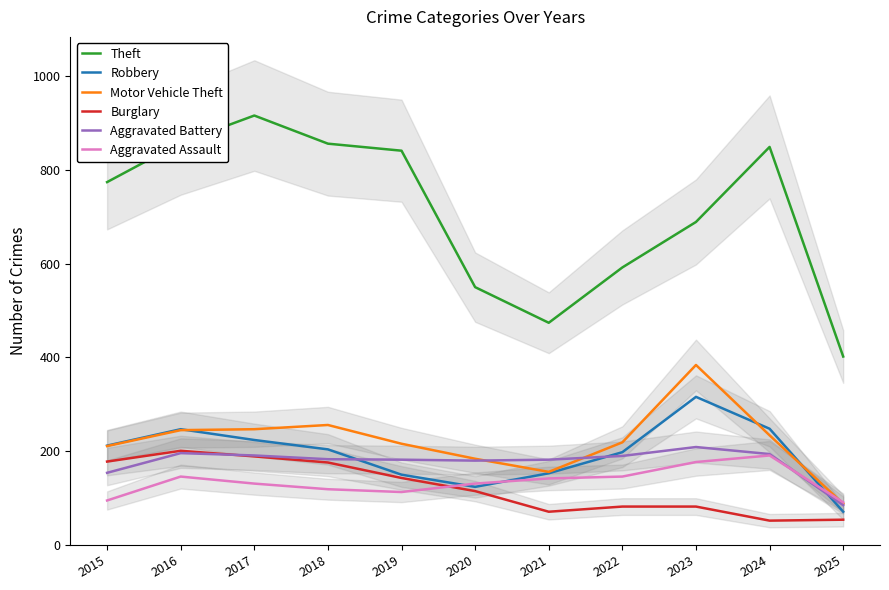

At how many categories does at least one series exceed 359?

11